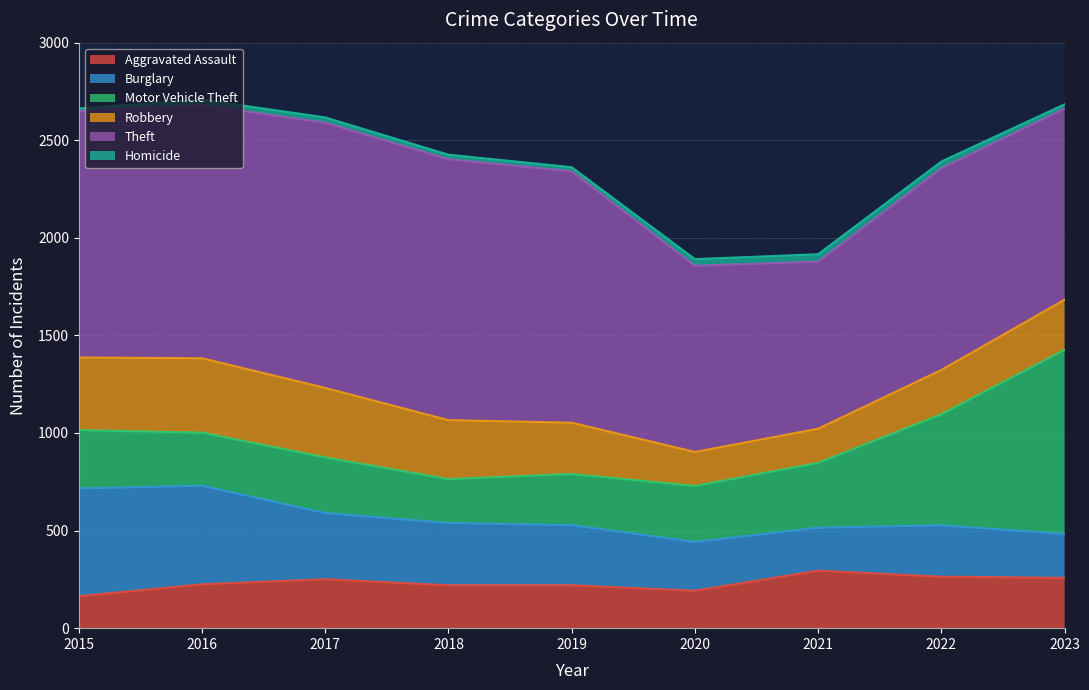

What is the lowest value of the Aggravated Assault series?

164